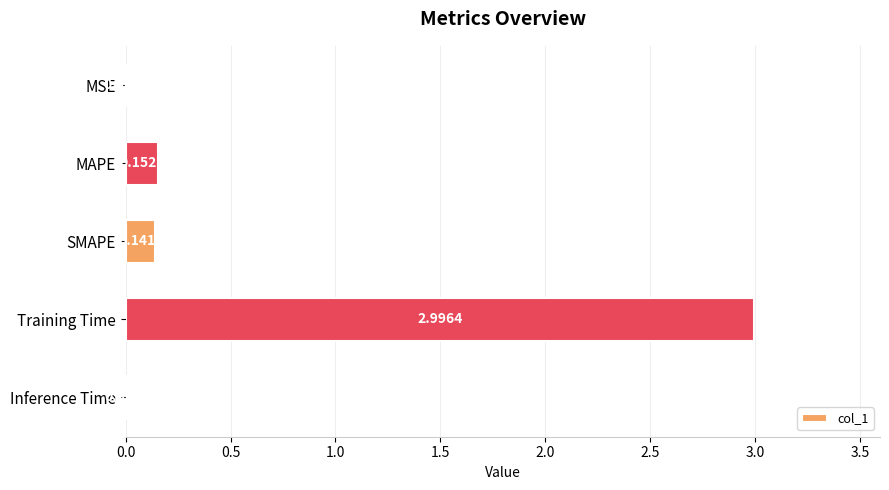

Are the bars horizontal?

Yes